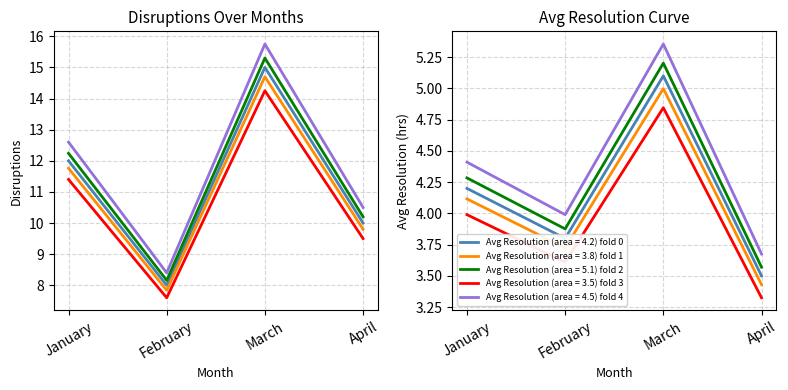

The Disruptions fold 3 series shows 9.5 at April. True or false?

True